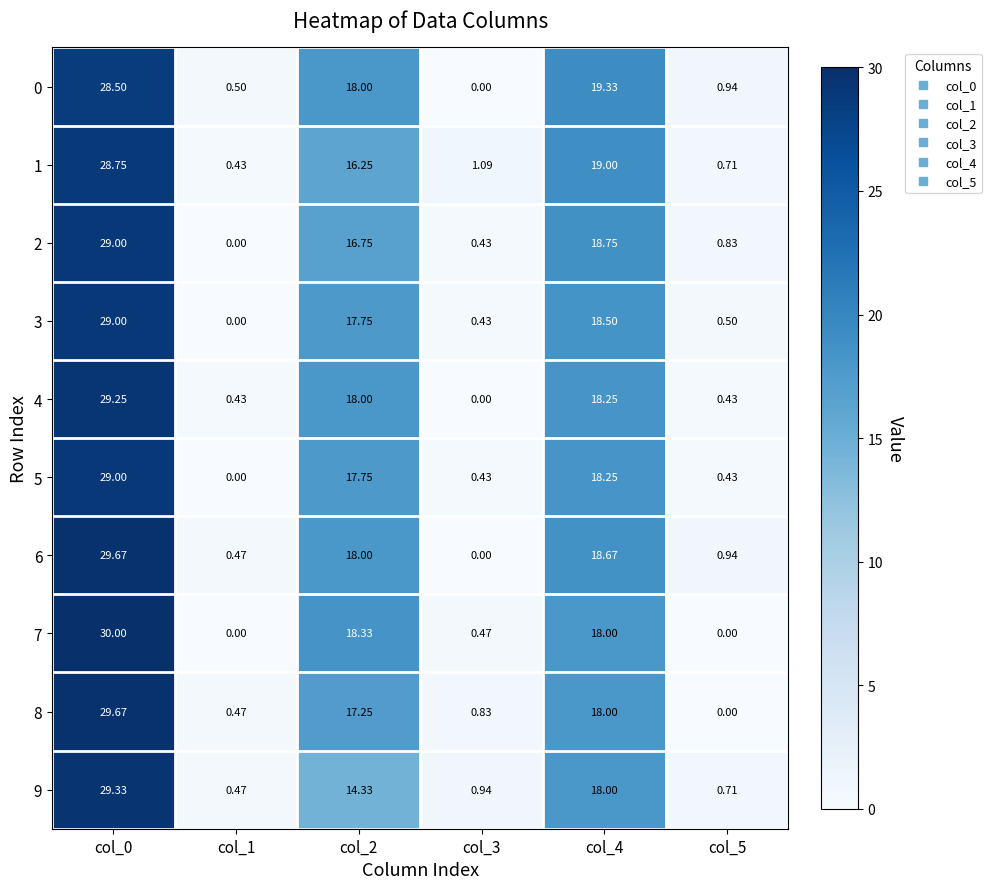

Is the value of 0 at col_0 greater than the value of 2 at col_3?

Yes